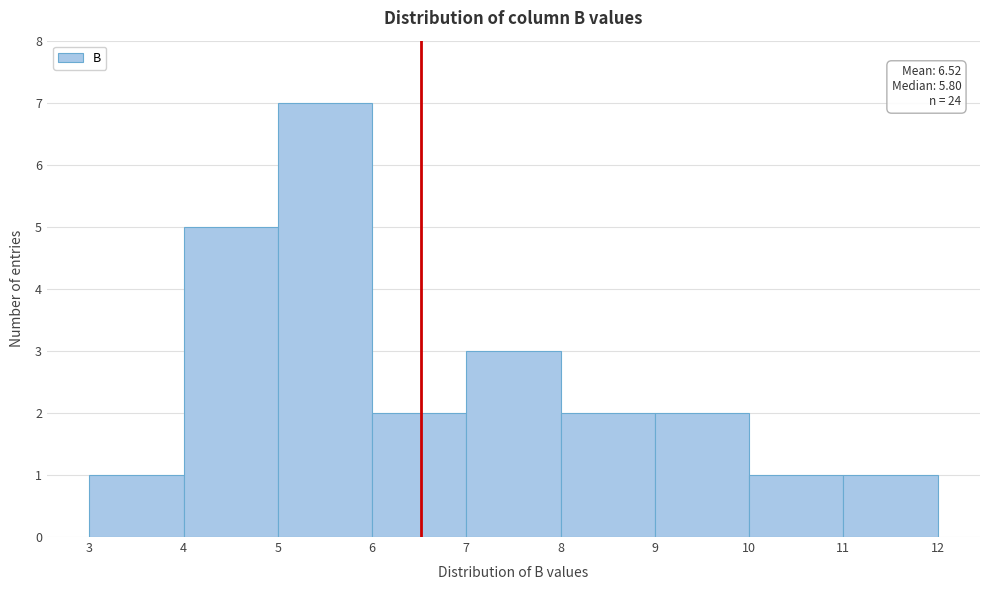

Which range on the x-axis has the tallest bar?

5 to 6